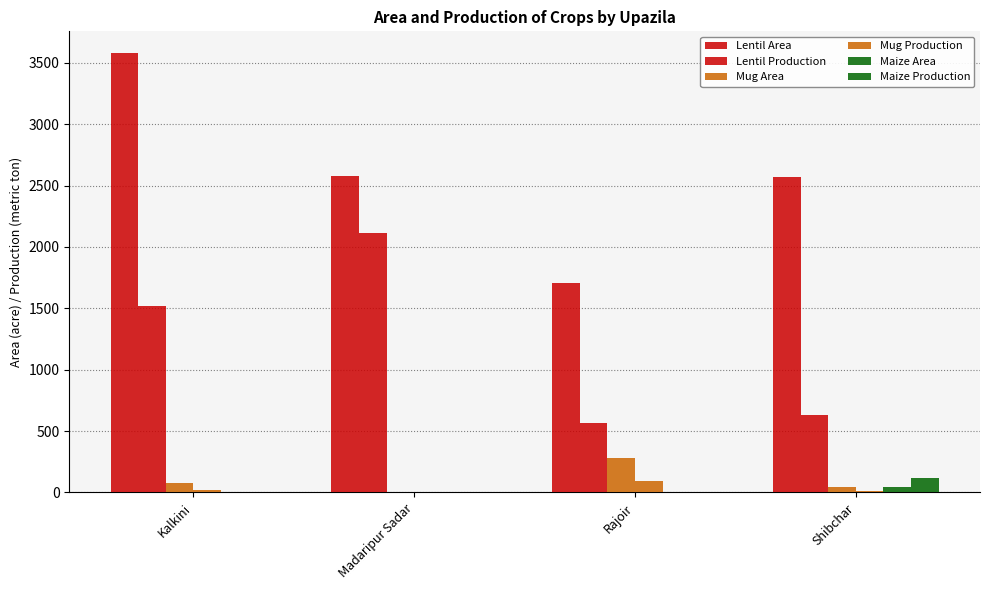

Between Kalkini and Rajoir, which is larger?

Kalkini